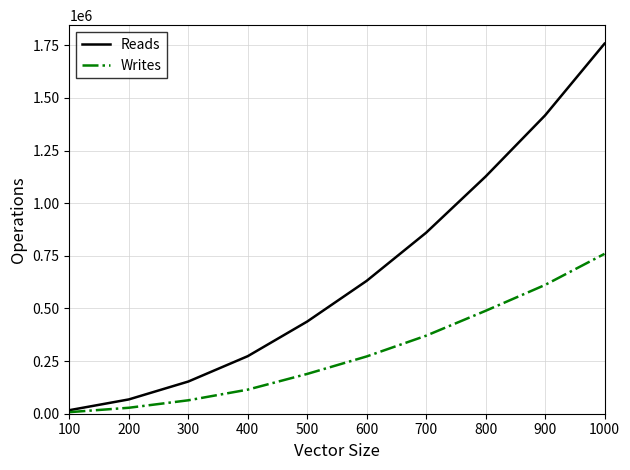

What is the smallest value displayed?

7464